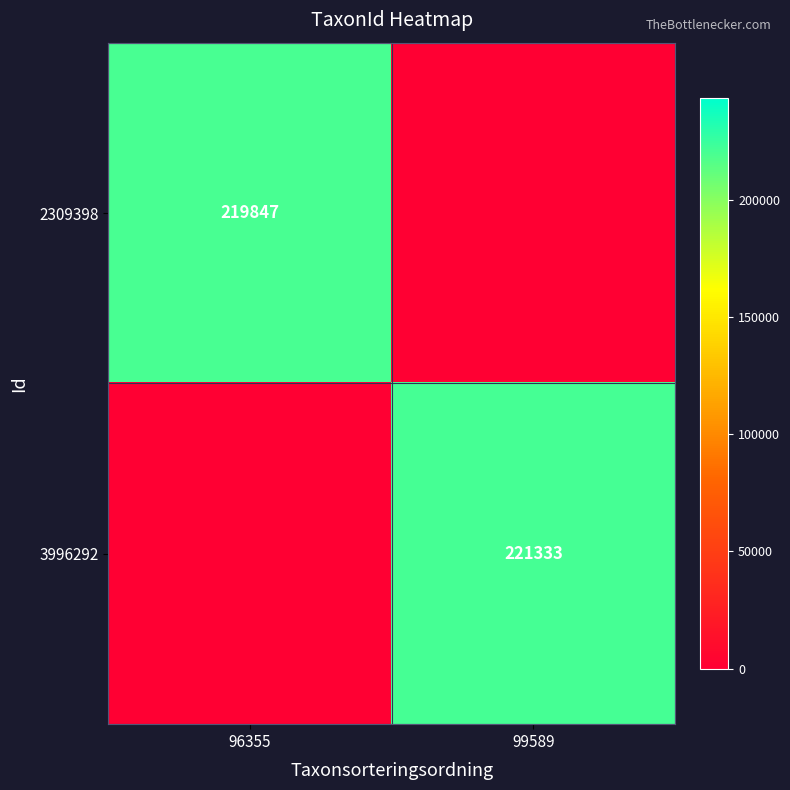

The 3996292 series shows 361159 at 99589. True or false?

False